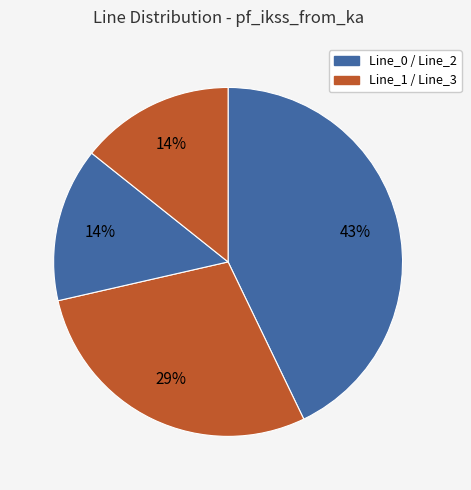

Count the number of slices in the pie.

4